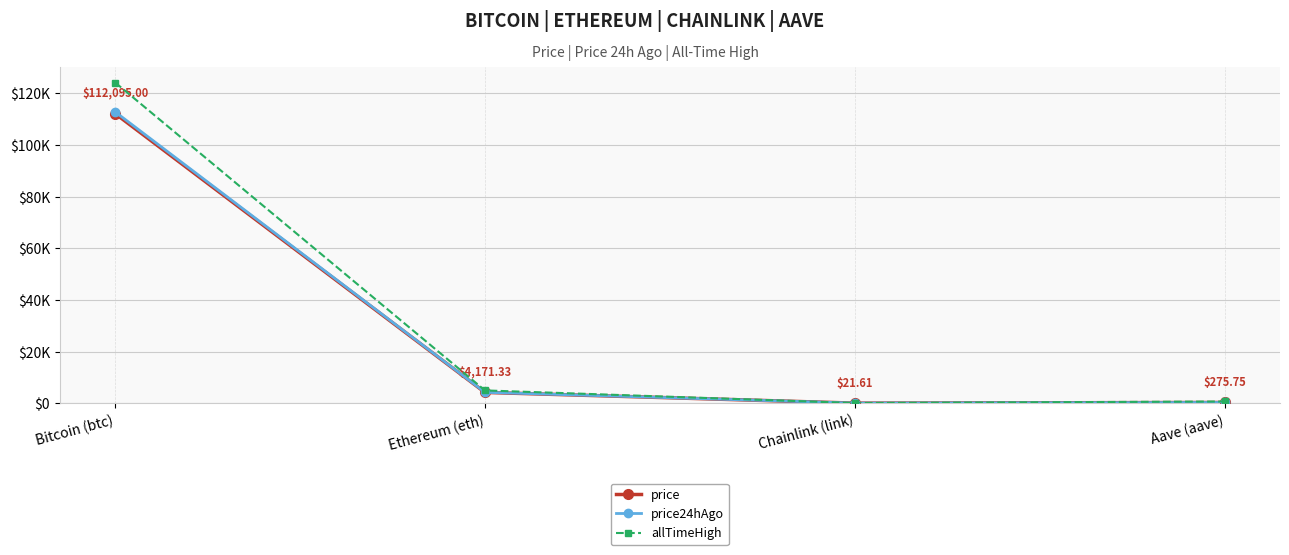

Where is price24hAgo nearest to the value 56391?

Ethereum (eth)